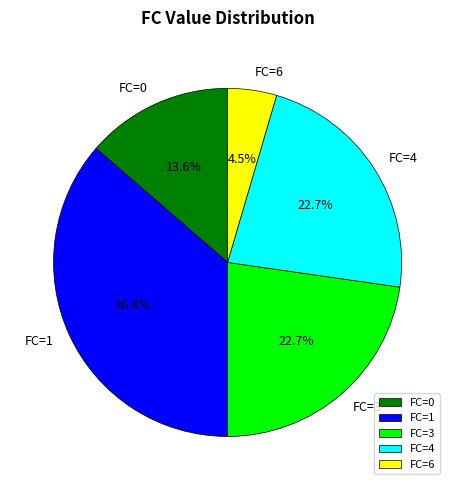

Which category has the biggest portion of the pie?

FC=1